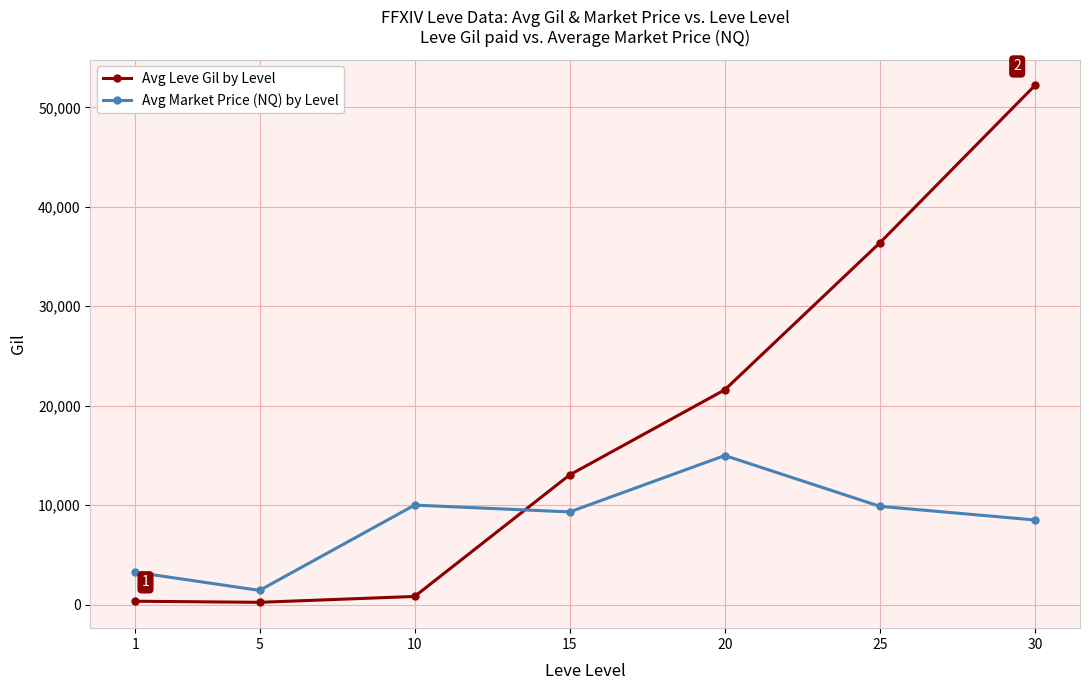

What is the sum of all Avg Leve Gil by Level values?

124610